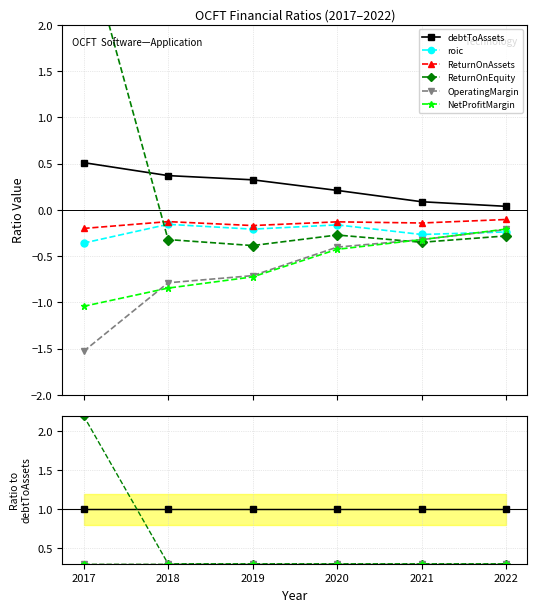

Is this an area chart (filled region under the line)?

No